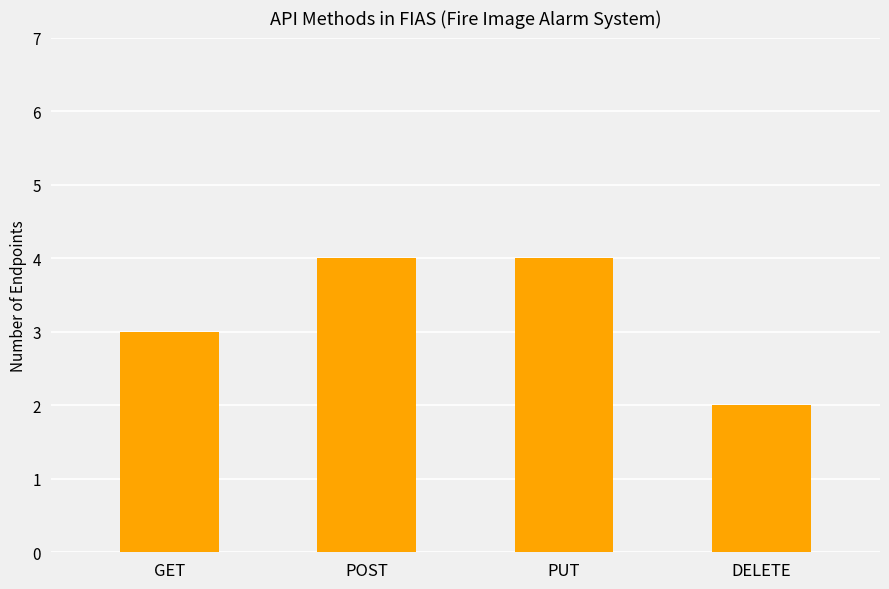

Reading right to left, what are all the values shown in this chart?

DELETE=2	PUT=4	POST=4	GET=3